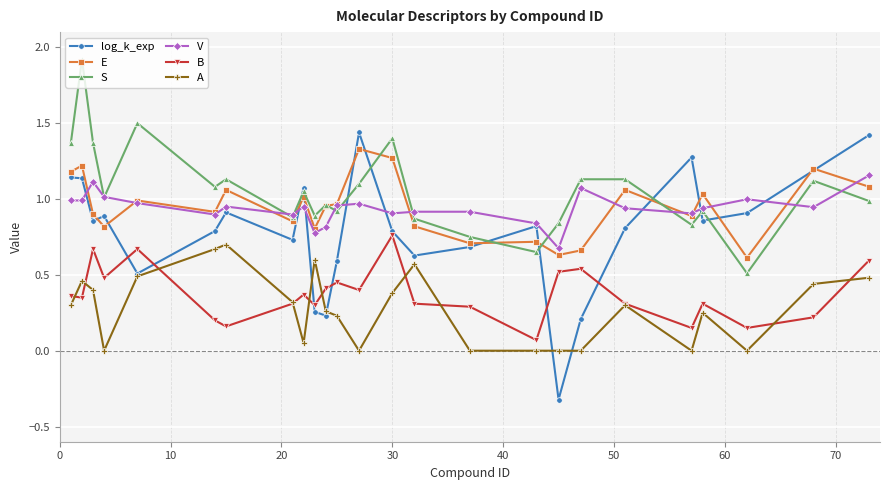

True or false: E has more than 1 interior local peaks.

True